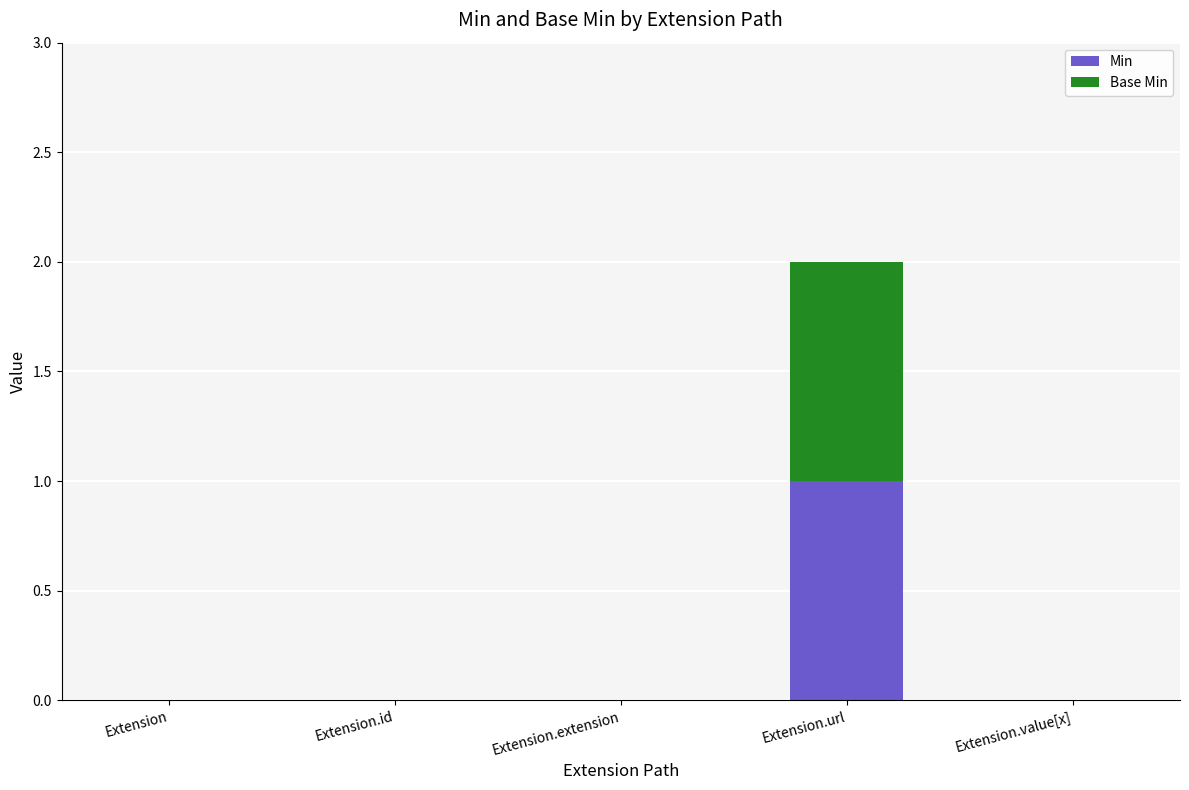

How many categories are shown in the chart?

5